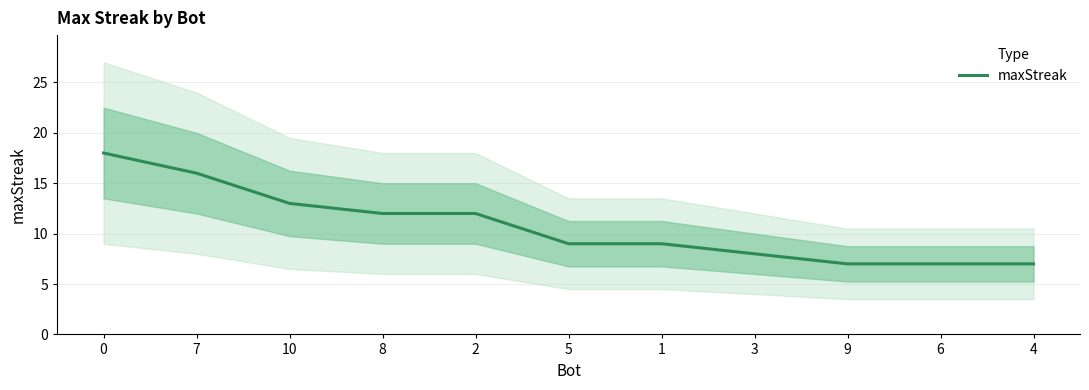

What position from the left is 9?

9